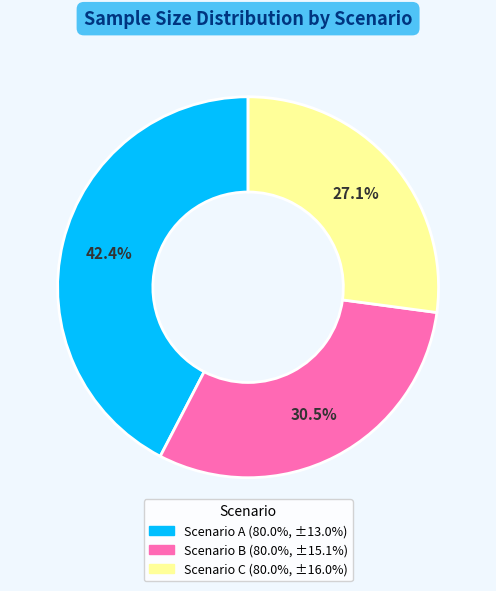

To the nearest percent, what is the average slice percentage?

33%